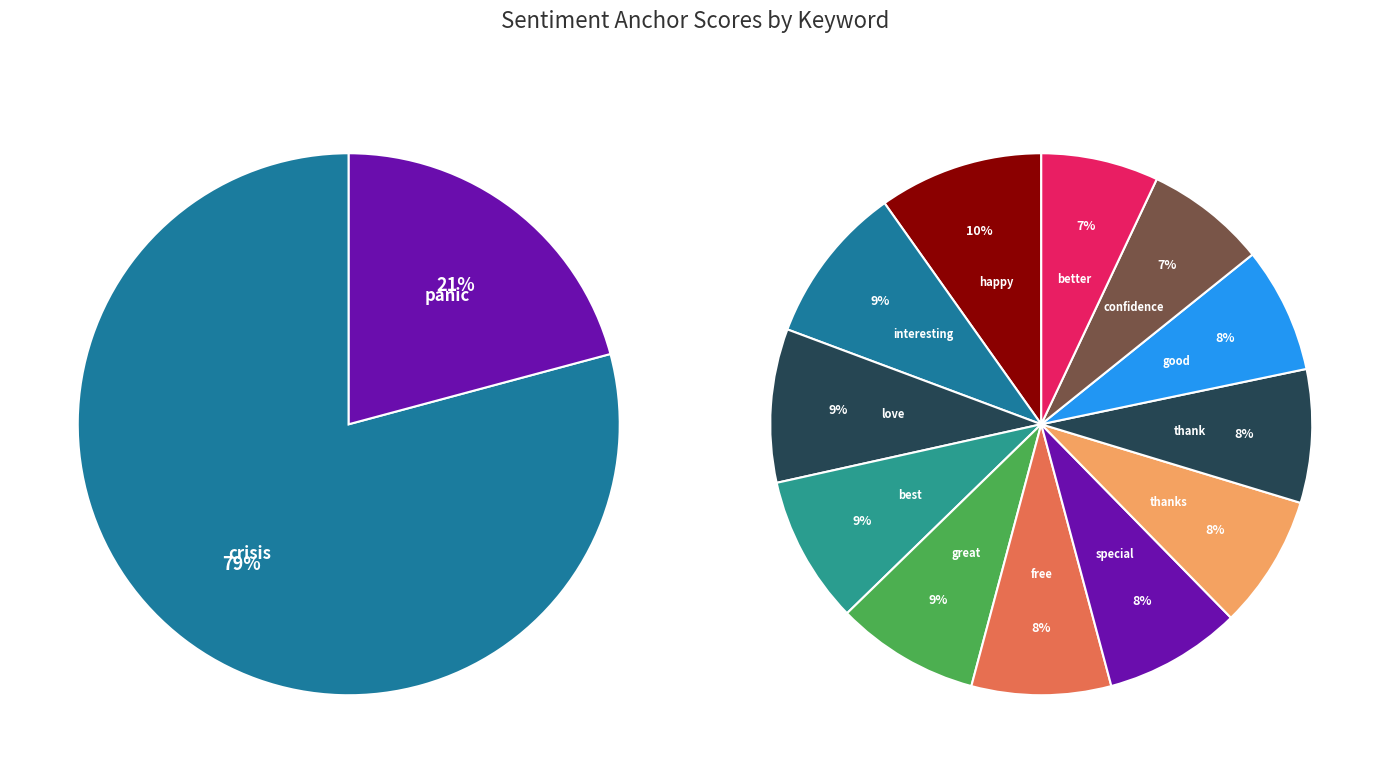

Is it true that free is 8% of the pie?

True